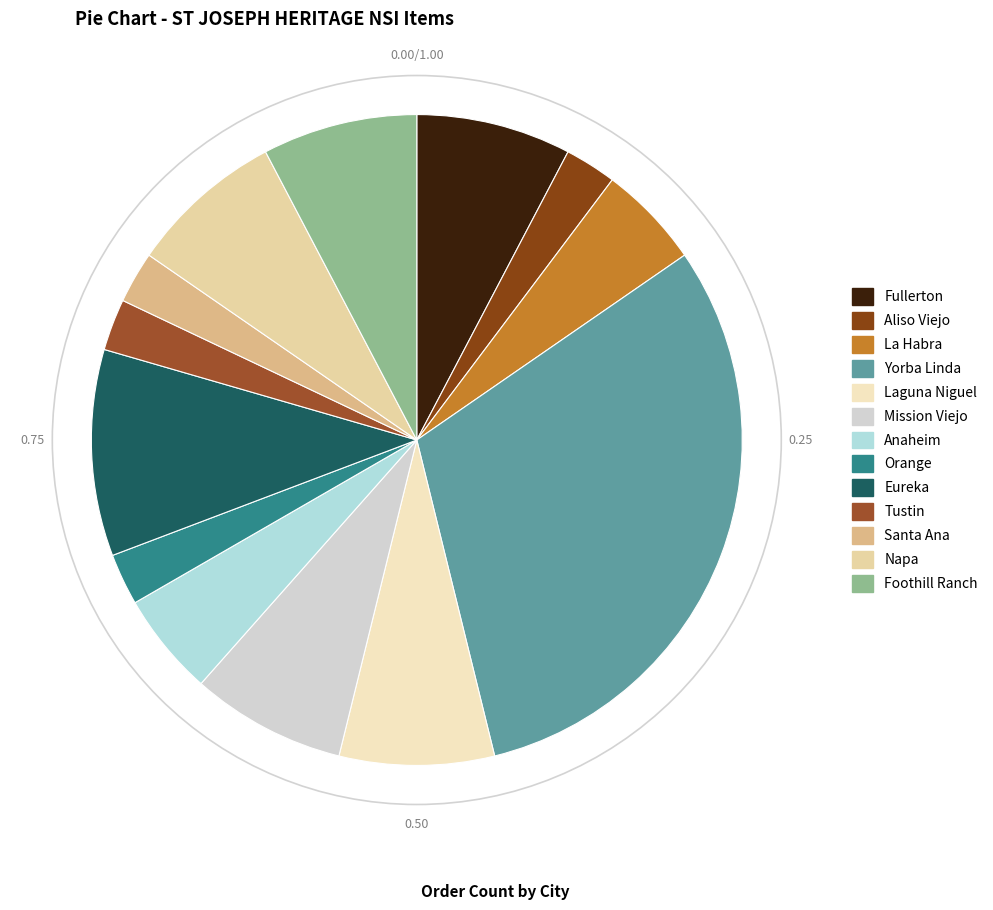

Which category has the biggest portion of the pie?

Yorba Linda